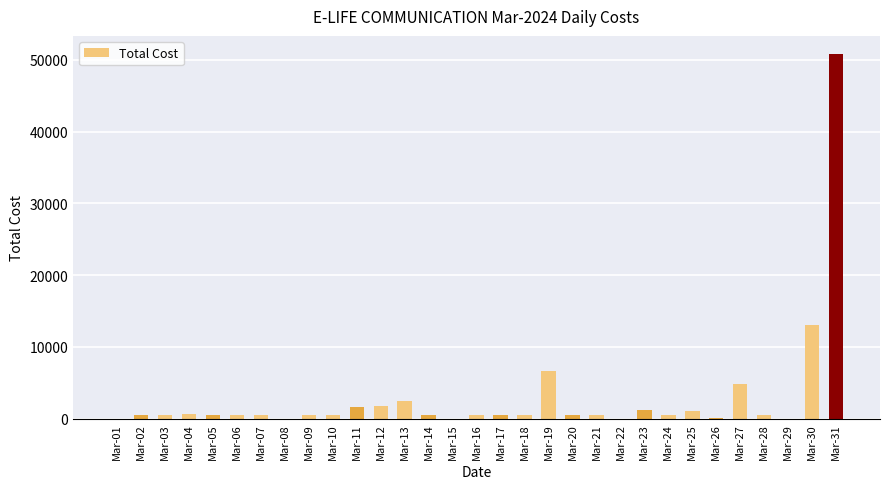

Which category has the highest value across all series?

Mar-31